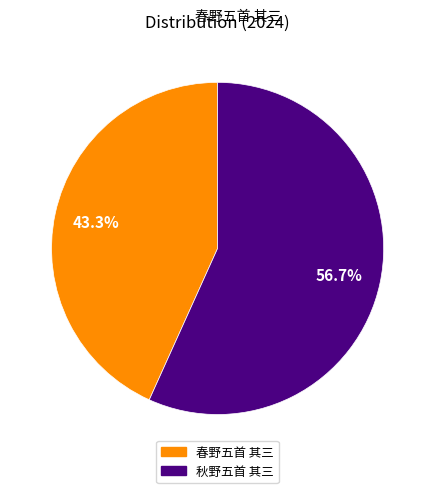

What portion of the pie excludes 春野五首 其三?

56.7%